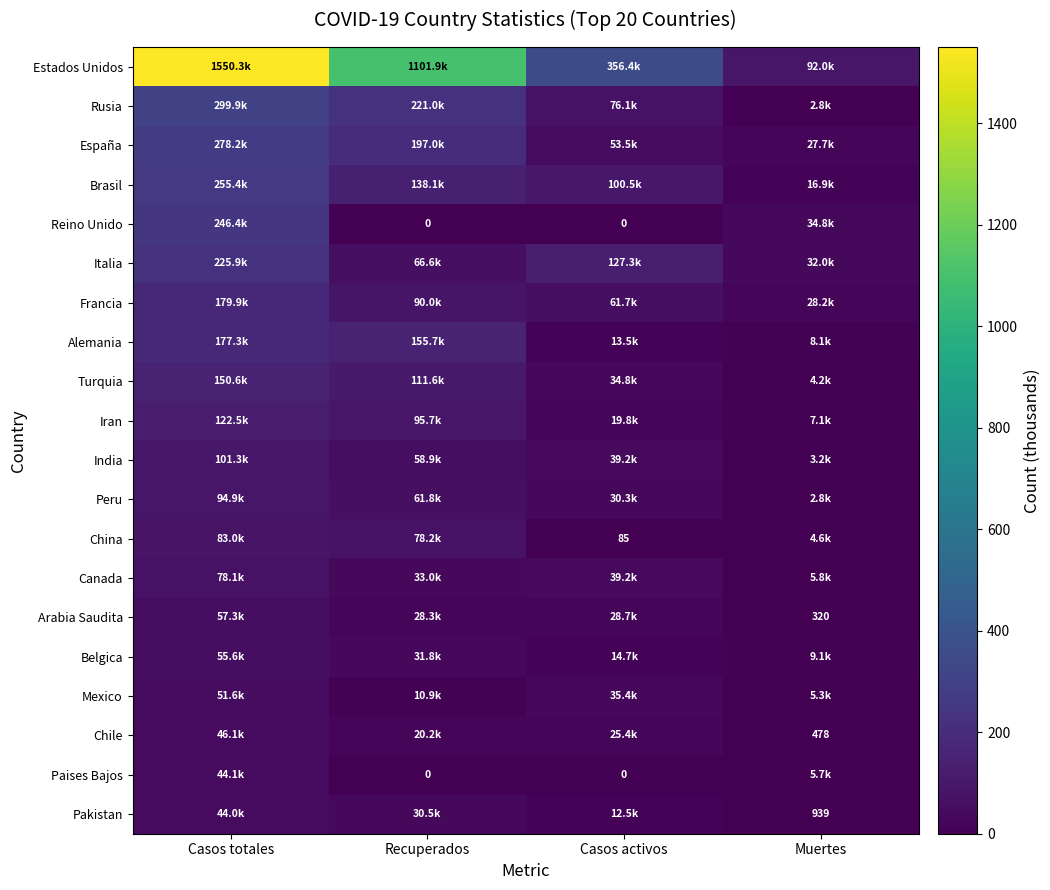

What is the approximate value of Belgica at Recuperados?

31.8